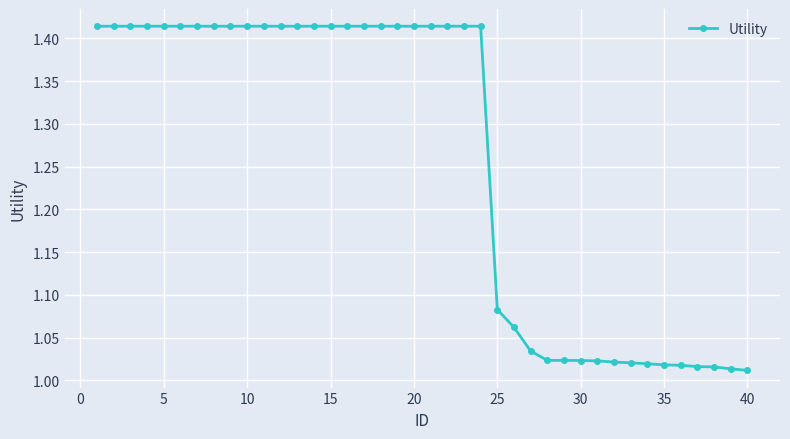

What is the difference between the maximum and minimum values?

0.4